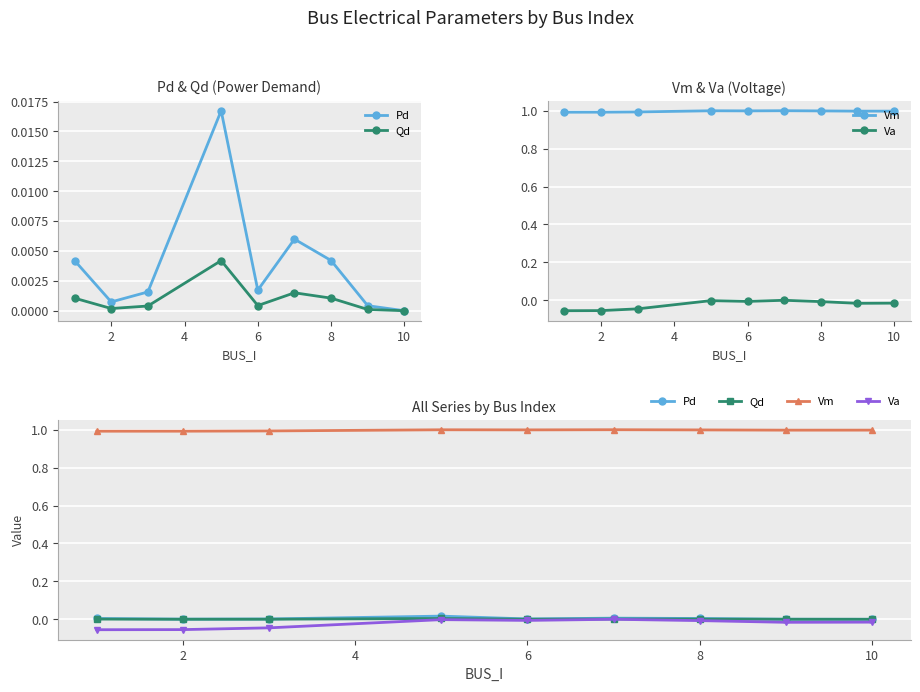

At how many categories does at least one series exceed 0?

9